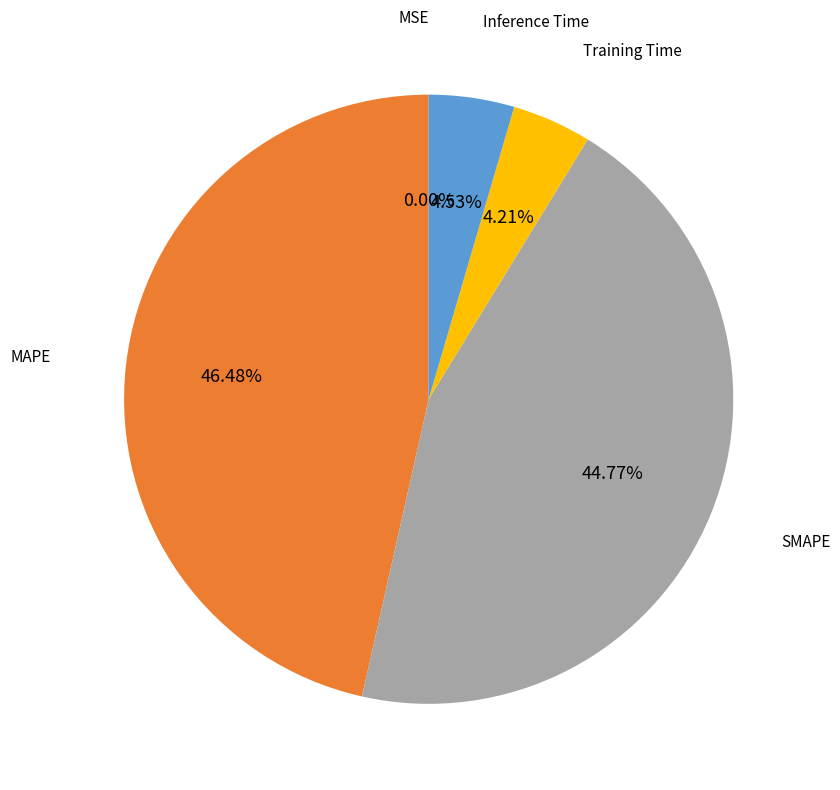

Combined, do Inference Time and Training Time account for over 50%?

No